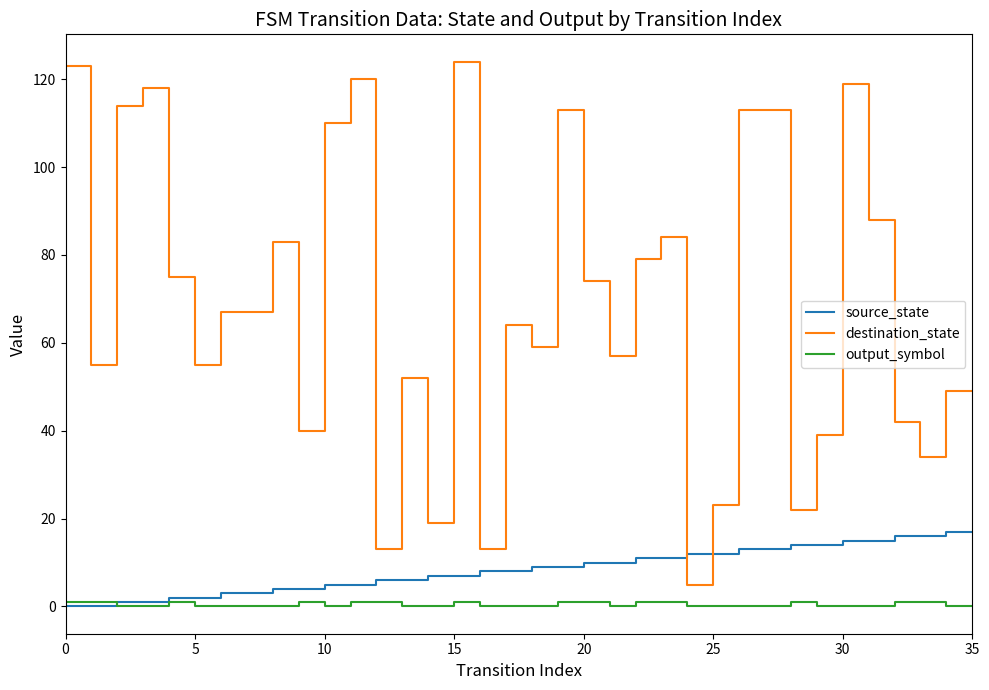

True or false: output_symbol and destination_state cross at least once.

False